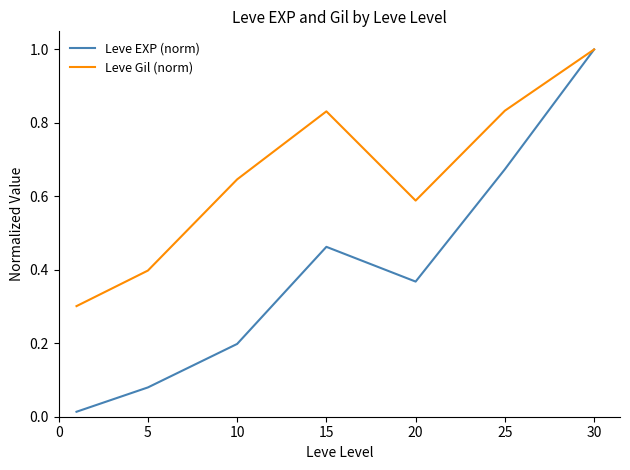

Which series has the widest spread of values?

Leve EXP (norm)